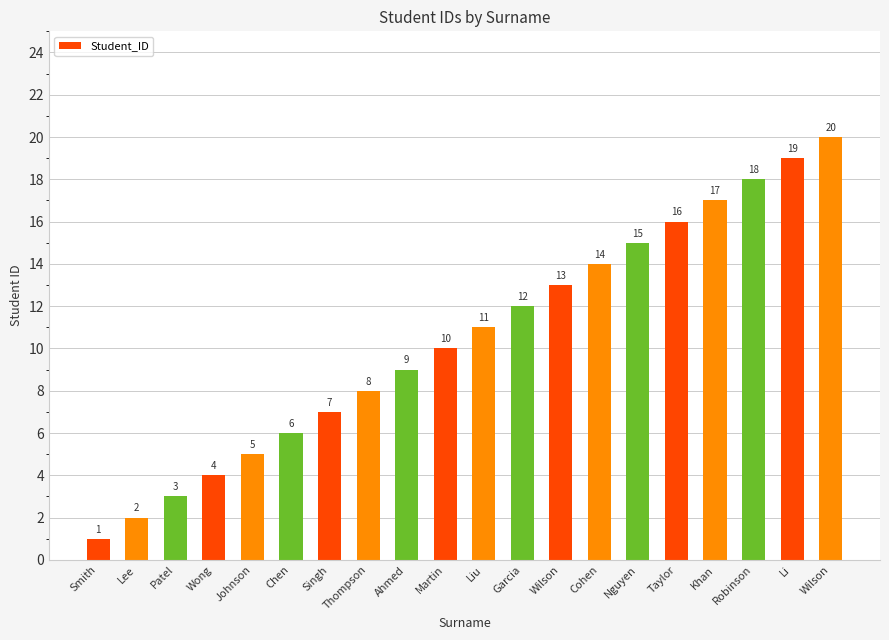

How many bars are there in total?

20